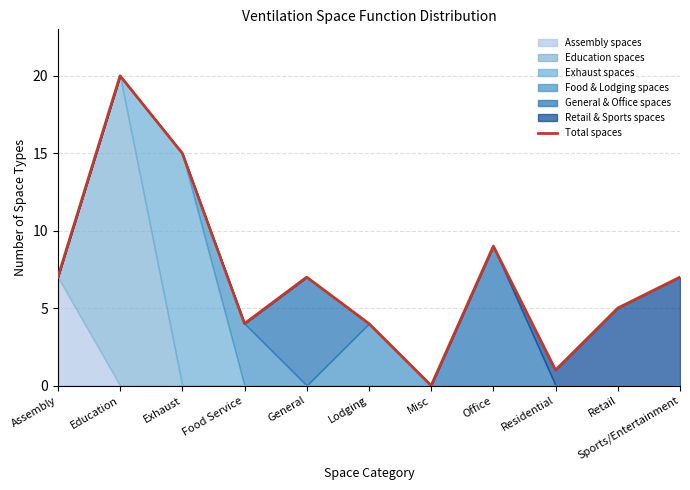

Reading left to right, transcribe all the data shown in this chart.

Assembly=7	Education=20	Exhaust=15	Food Service=4	General=7	Lodging=4	Misc=0	Office=9	Residential=1	Retail=5	Sports/Entertainment=7